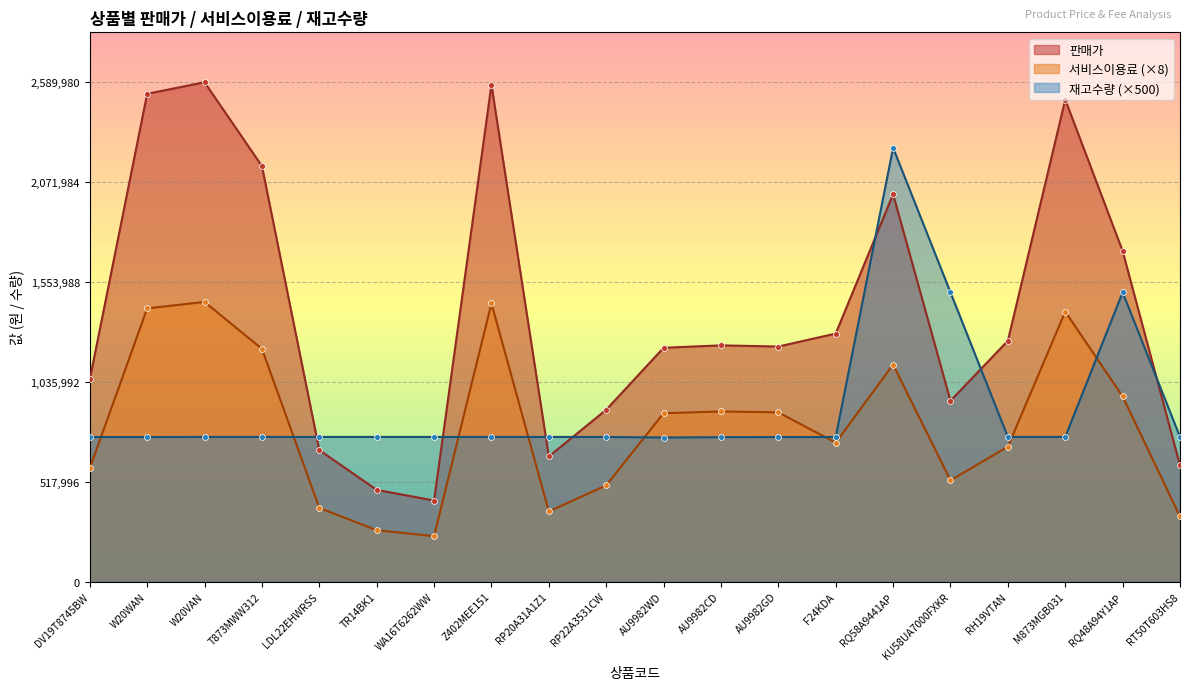

What is the total value across all series at AU9982WD?

2832654